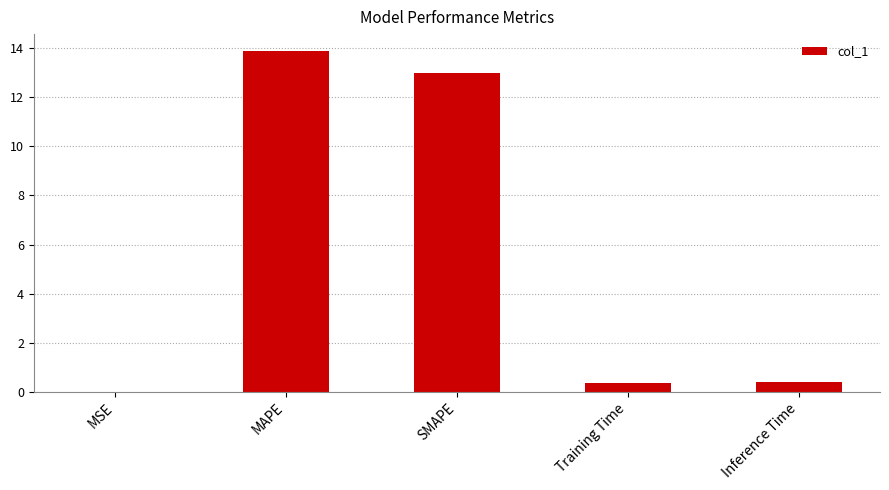

What is the difference between the values at Training Time and MAPE?

13.5